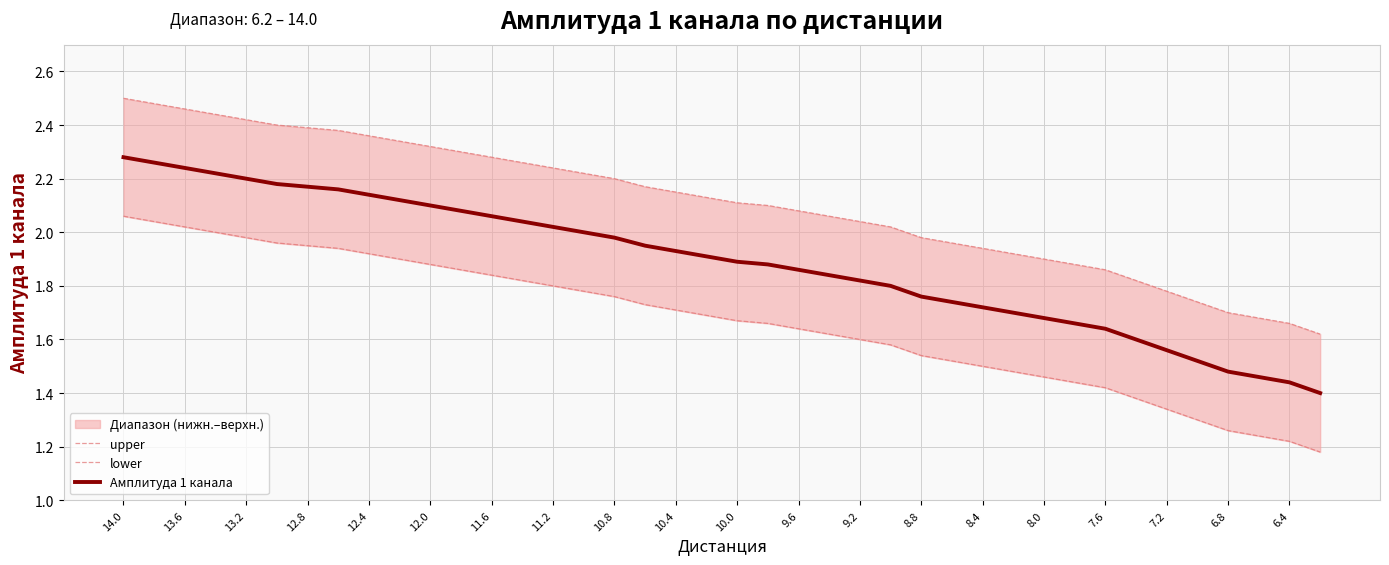

How many lines are shown in the chart?

3